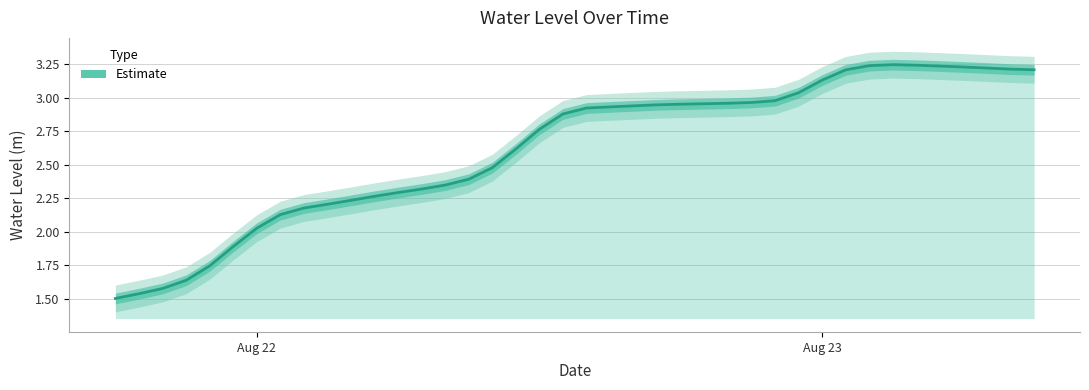

What is the smallest value displayed?

1.5